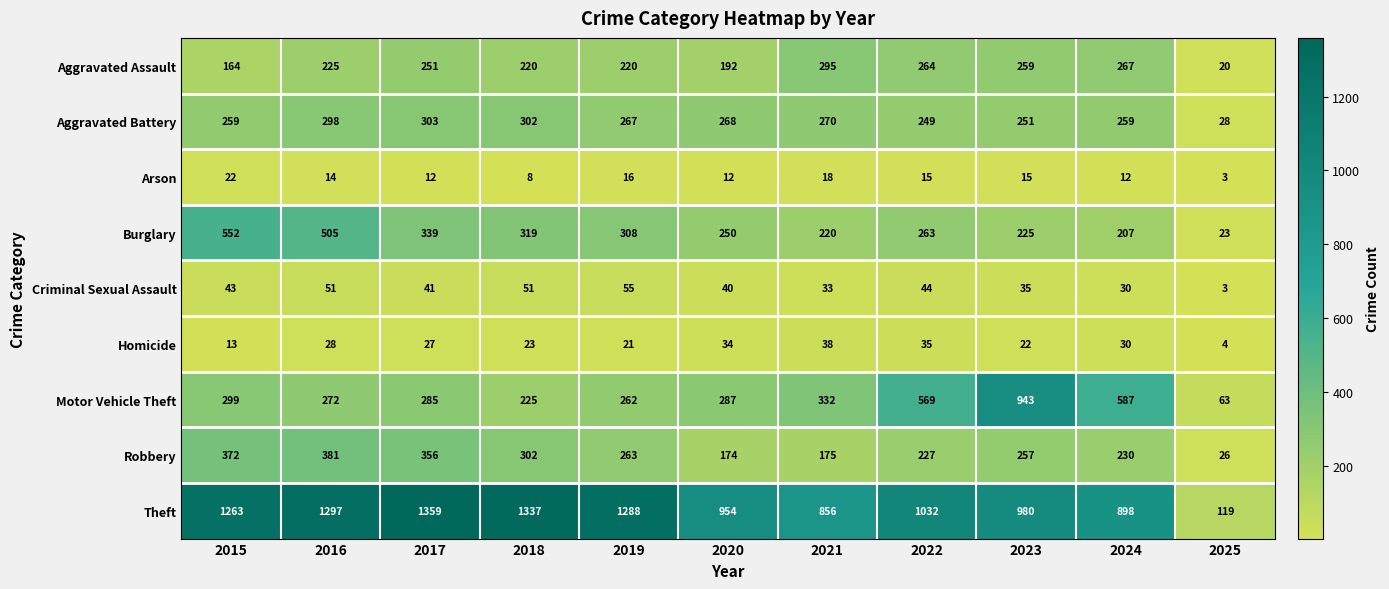

What is the difference between the maximum and minimum values in the Aggravated Battery series?

275